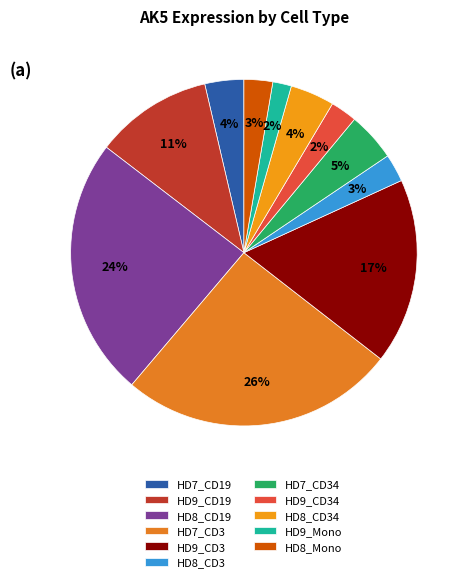

What is the smallest slice in the pie chart?

HD9_Mono